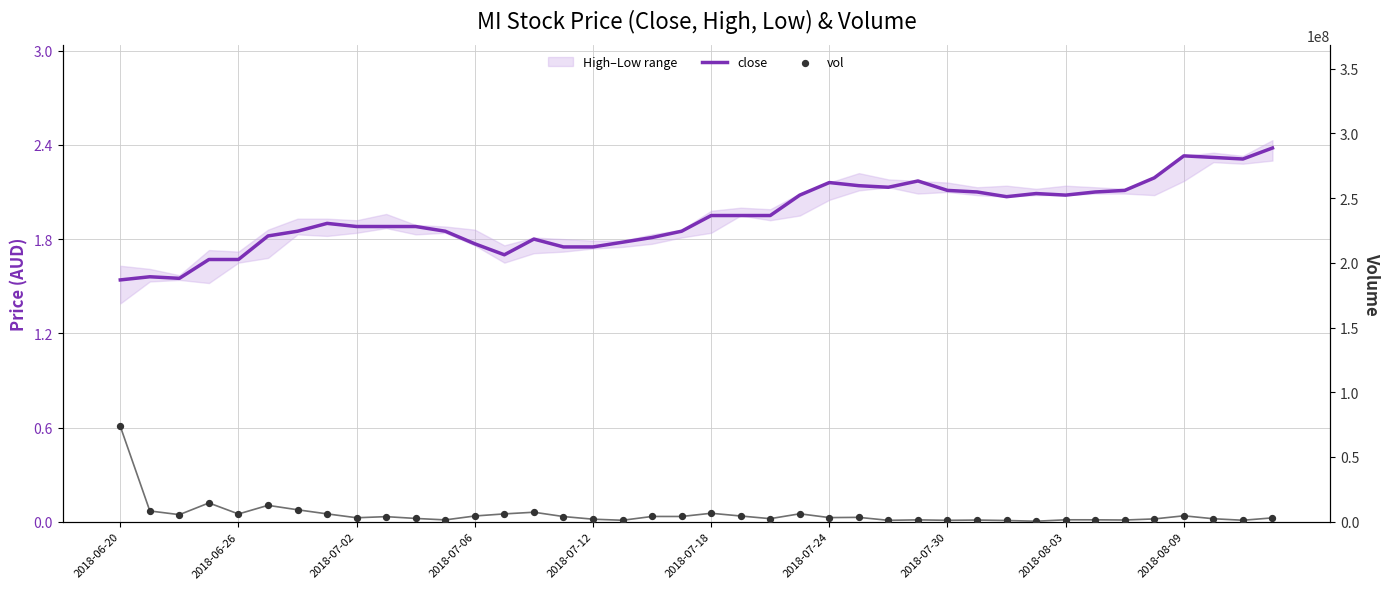

Which series has the largest total across all categories?

vol